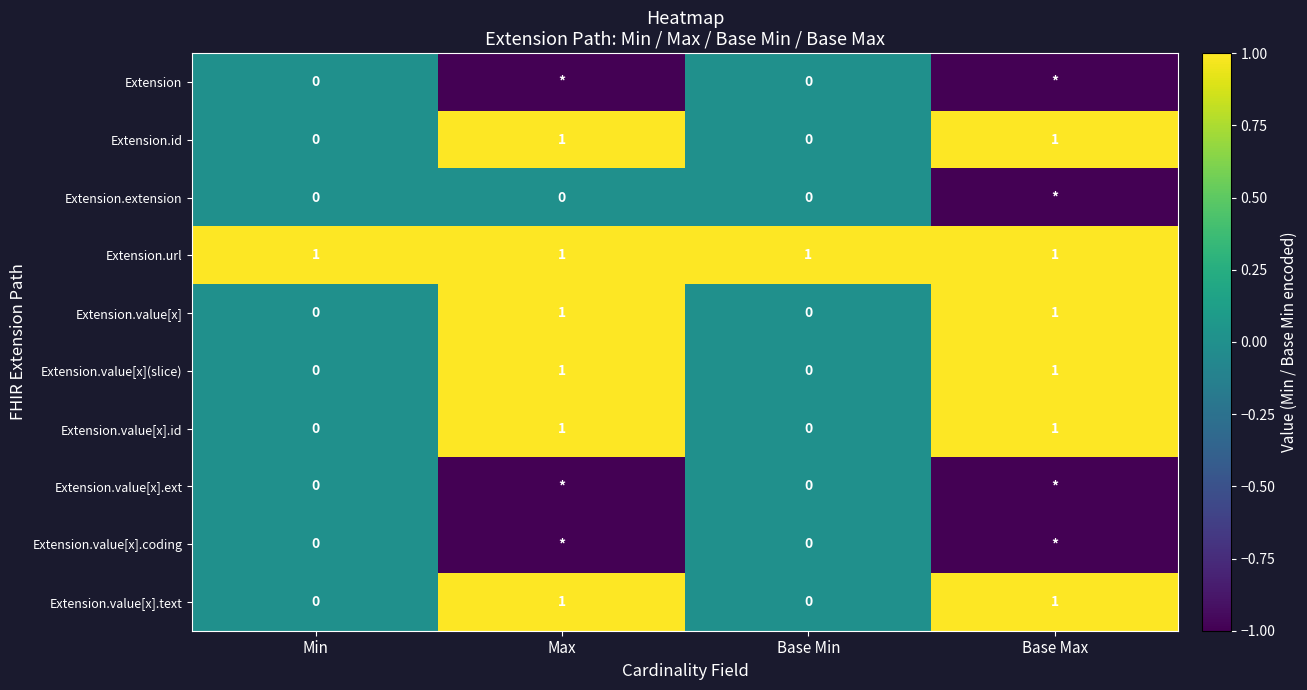

What is the sum of all Extension.url values?

4